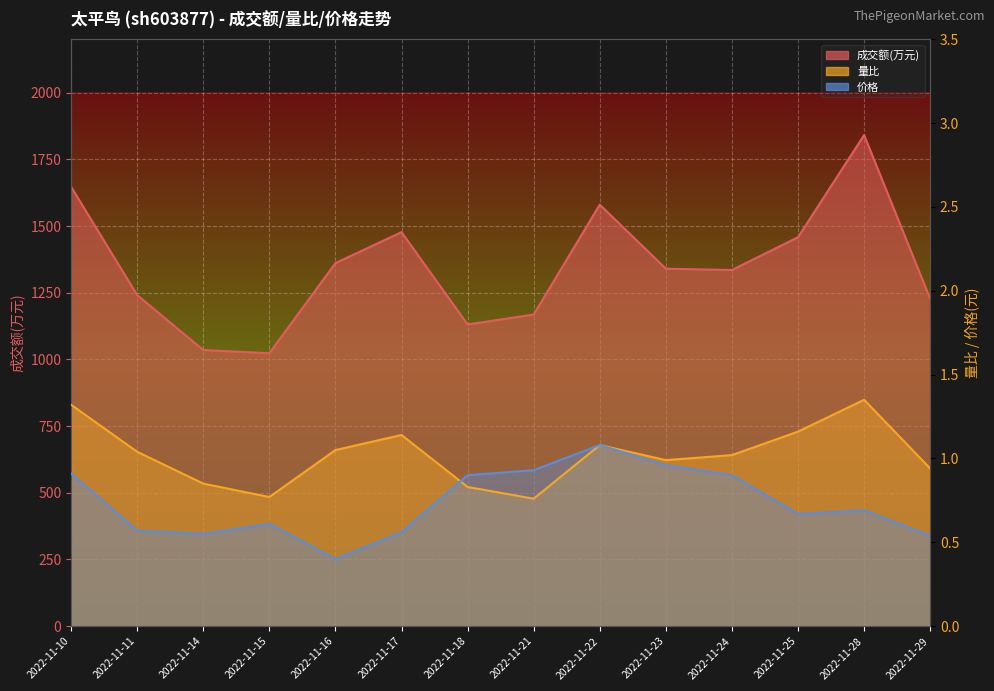

Reading right to left, what are all the values shown in this chart?

成交额(万元): 2022-11-29=1227.0	2022-11-28=1841.0	2022-11-25=1458.0	2022-11-24=1335.0	2022-11-23=1340.0	2022-11-22=1580.0	2022-11-21=1168.0	2022-11-18=1131.0	2022-11-17=1477.0	2022-11-16=1361.0	2022-11-15=1023.0	2022-11-14=1035.0	2022-11-11=1241.0	2022-11-10=1647.0
量比: 2022-11-29=0.9	2022-11-28=1.4	2022-11-25=1.2	2022-11-24=1.0	2022-11-23=1.0	2022-11-22=1.1	2022-11-21=0.8	2022-11-18=0.8	2022-11-17=1.1	2022-11-16=1.1	2022-11-15=0.8	2022-11-14=0.8	2022-11-11=1.0	2022-11-10=1.3
价格: 2022-11-29=0.5	2022-11-28=0.7	2022-11-25=0.7	2022-11-24=0.9	2022-11-23=1.0	2022-11-22=1.1	2022-11-21=0.9	2022-11-18=0.9	2022-11-17=0.6	2022-11-16=0.4	2022-11-15=0.6	2022-11-14=0.6	2022-11-11=0.6	2022-11-10=0.9